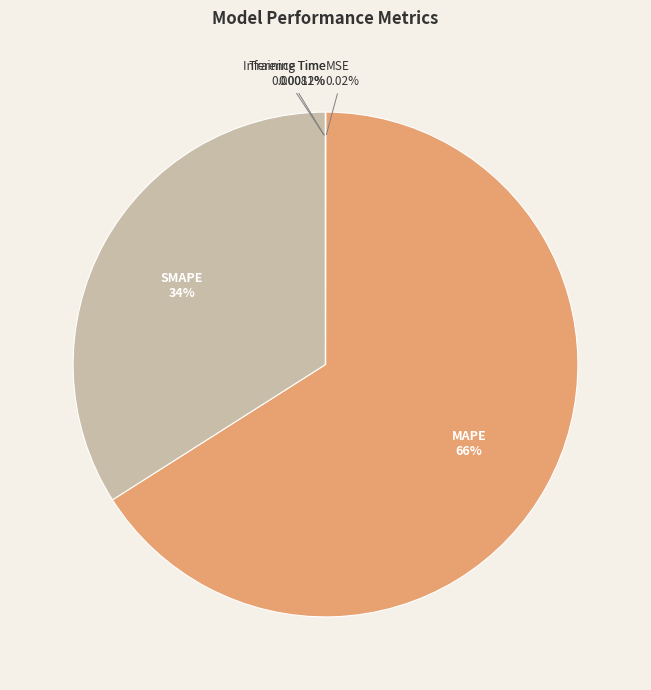

What is the largest slice in the pie chart?

MAPE